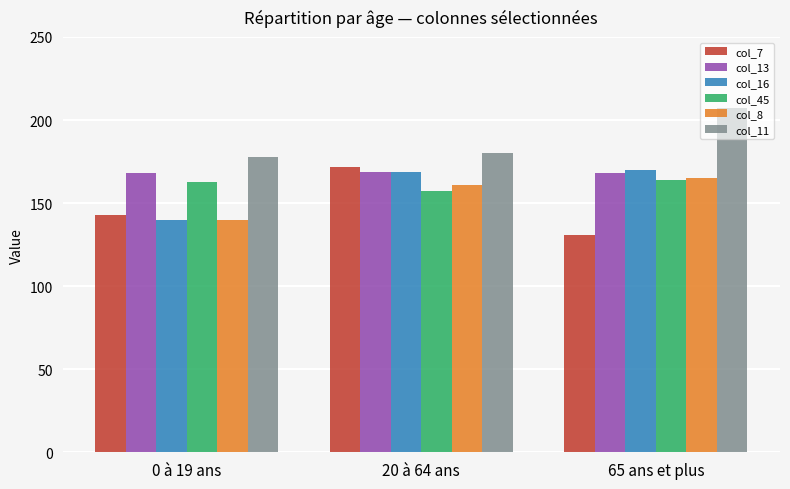

How many categories are shown in the chart?

3